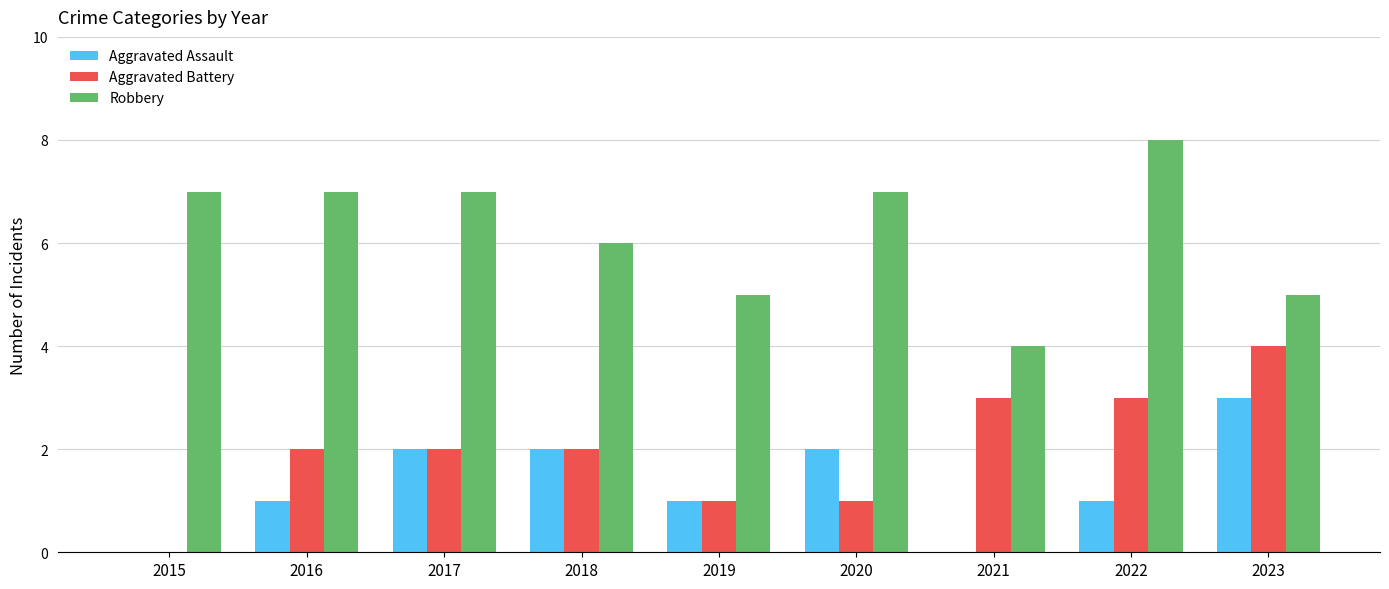

What is the sum of all Robbery values?

56